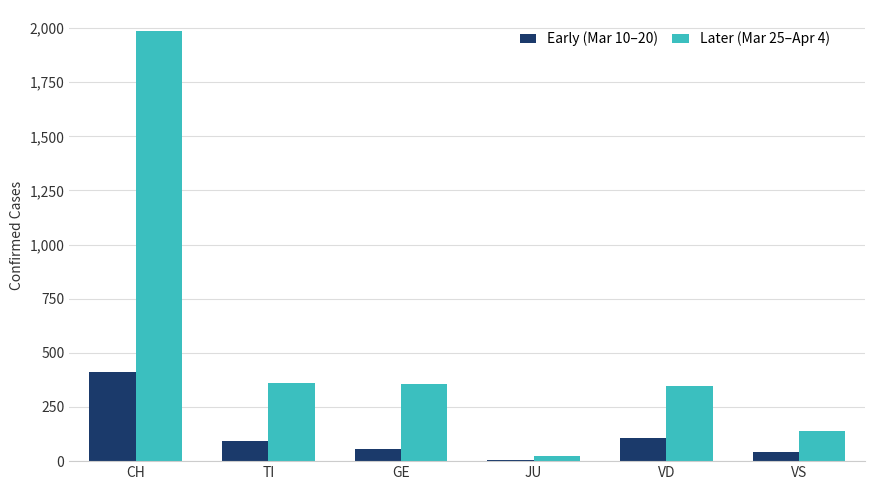

Is it true that Early (Mar 10–20) equals 411 at CH?

True